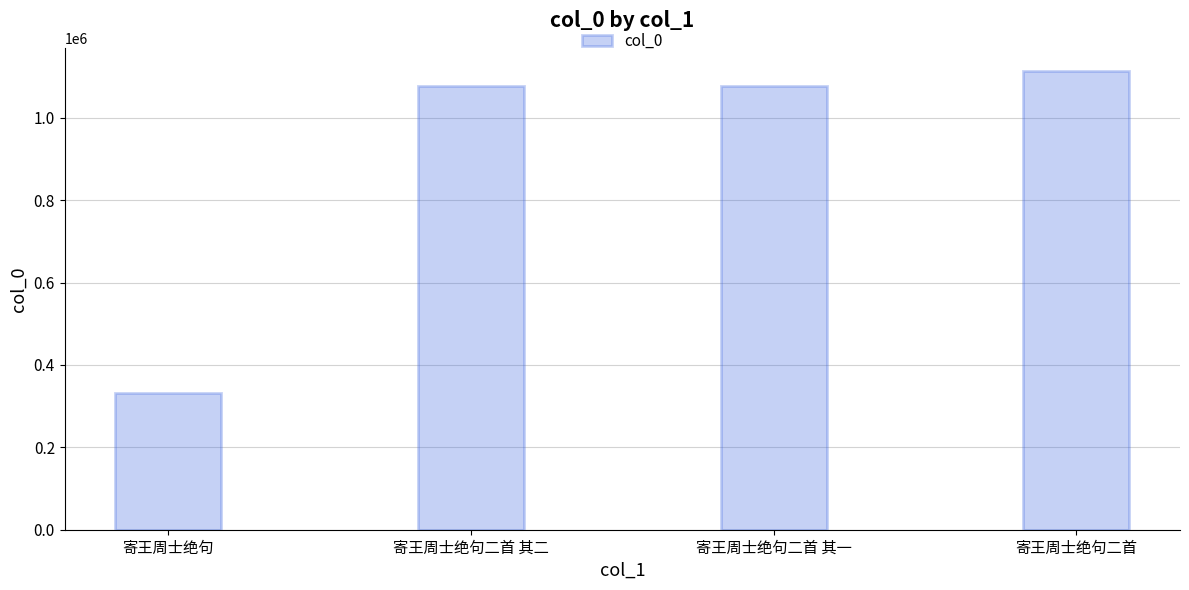

What is the sum of all values?

3600769